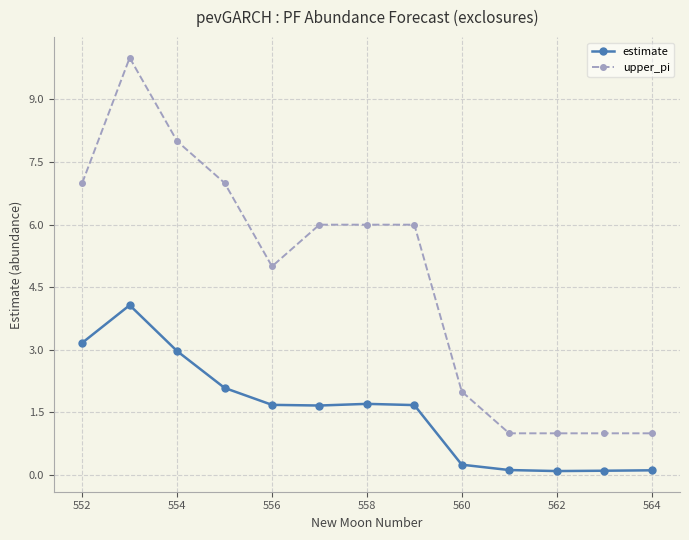

True or false: upper_pi and estimate cross at least once.

False